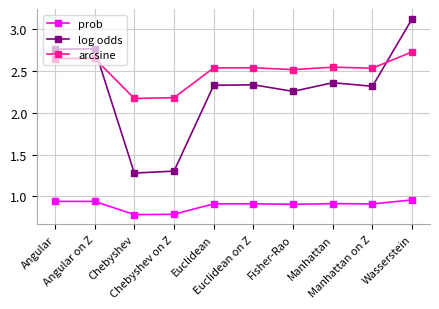

At which category is the sum across all series the highest?

Wasserstein